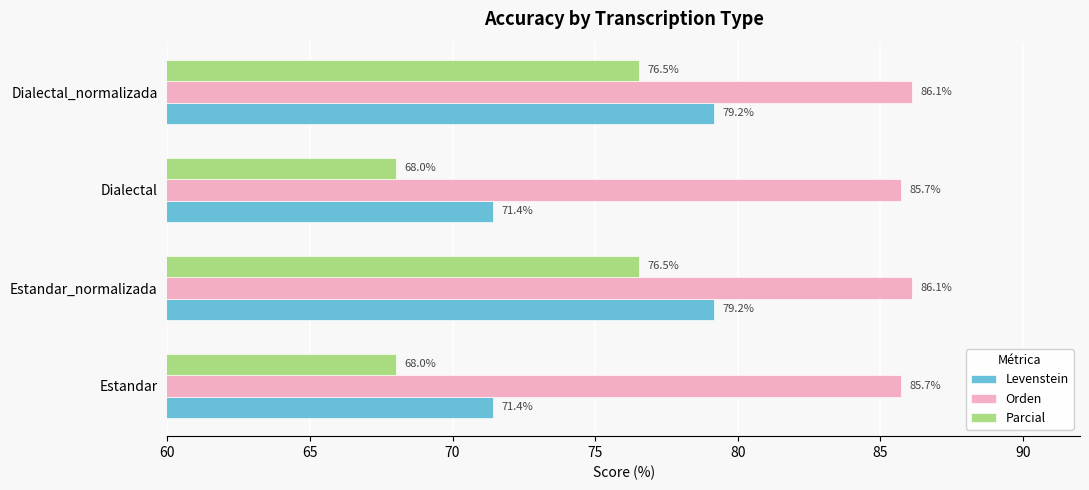

What is the minimum value shown in the chart?

68.0